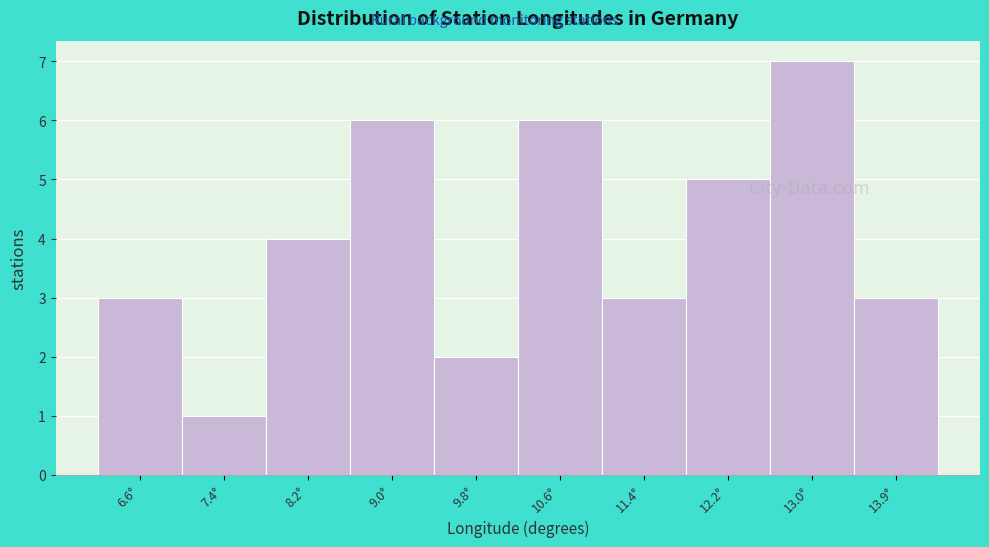

Which range on the x-axis has the tallest bar?

12.6 to 13.5